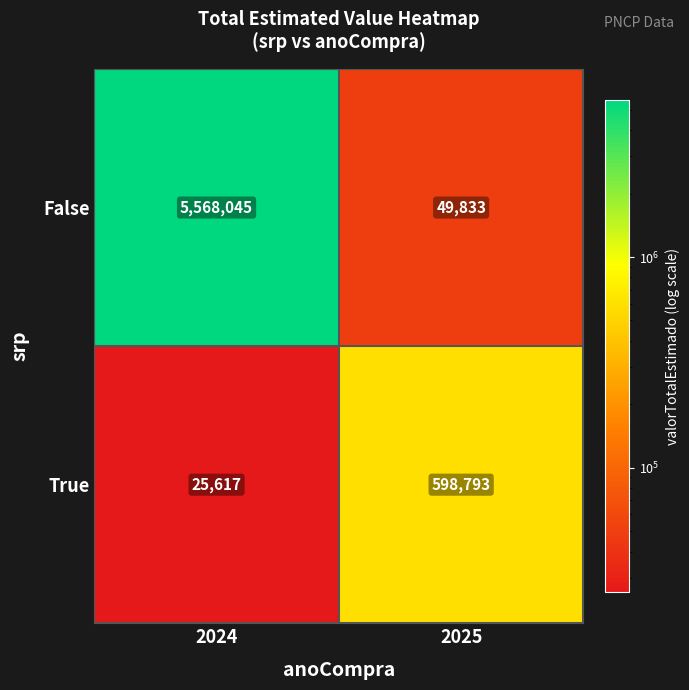

What is the difference between the maximum and minimum values in the False series?

5518212